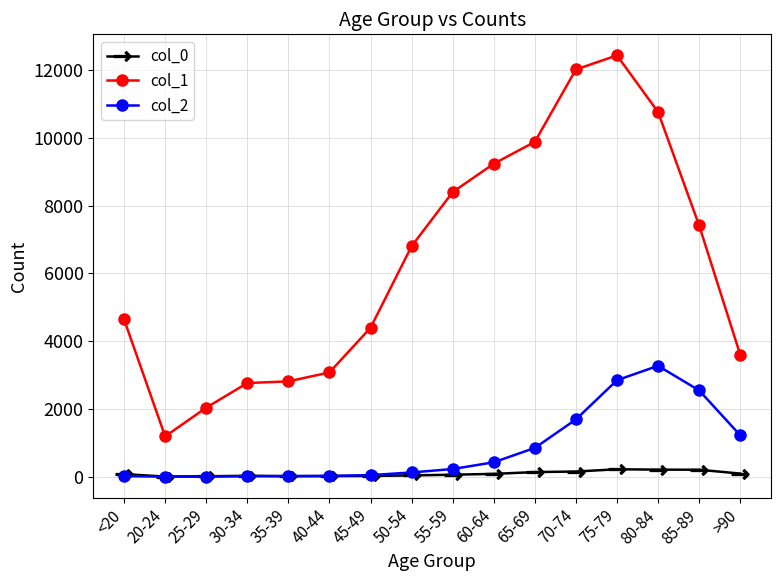

At which category does the chart reach its peak across all series?

75-79